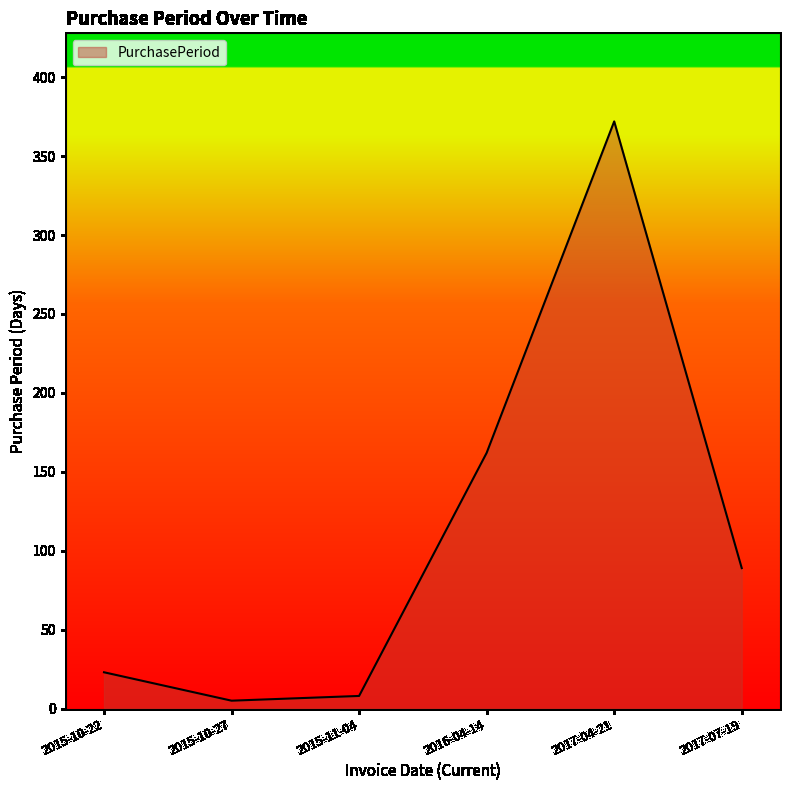

What is the ratio of the value at 2017-04-21 to the value at 2017-07-19?

4.2